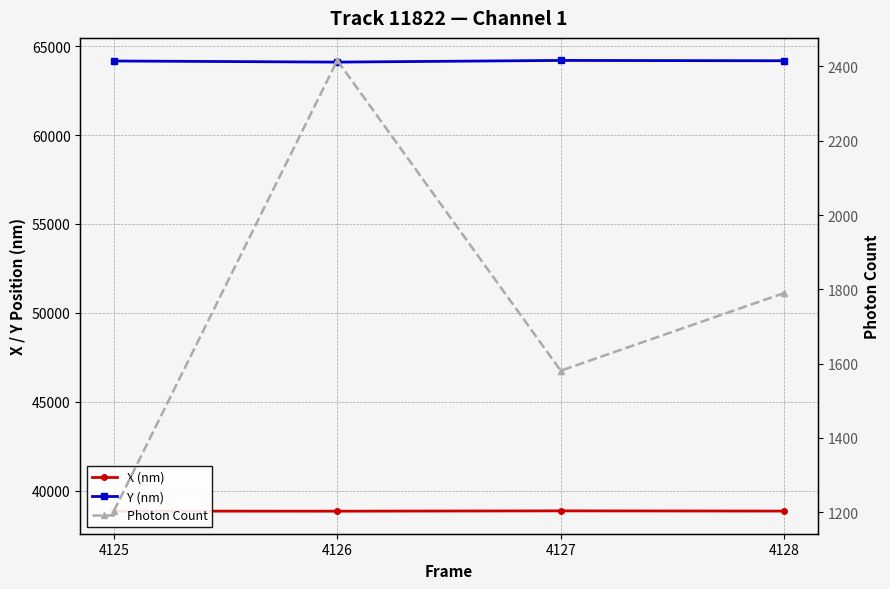

Reading left to right, what are all the values shown in this chart?

X (nm): 4125=38846.9	4126=38841.2	4127=38858.6	4128=38846.6
Y (nm): 4125=64168.3	4126=64105.7	4127=64199.9	4128=64181.2
Photon Count: 4125=1202.6	4126=2416.2	4127=1580.9	4128=1790.1